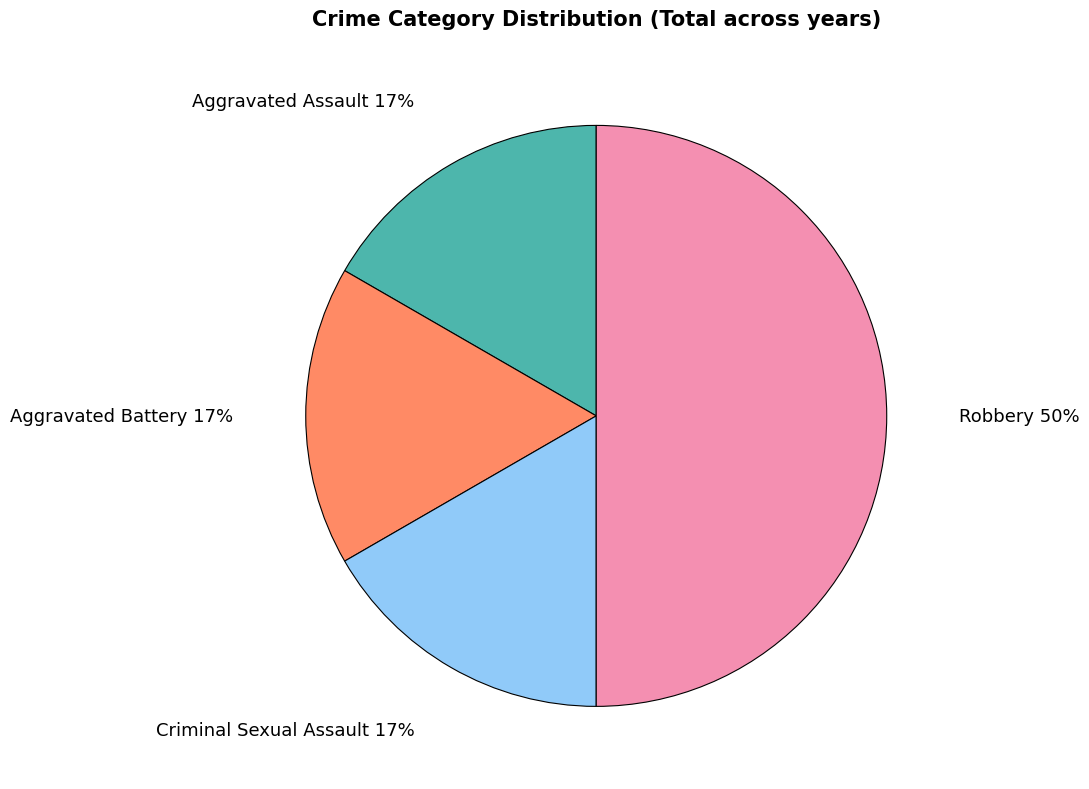

Does Aggravated Battery represent more than half of the total?

No